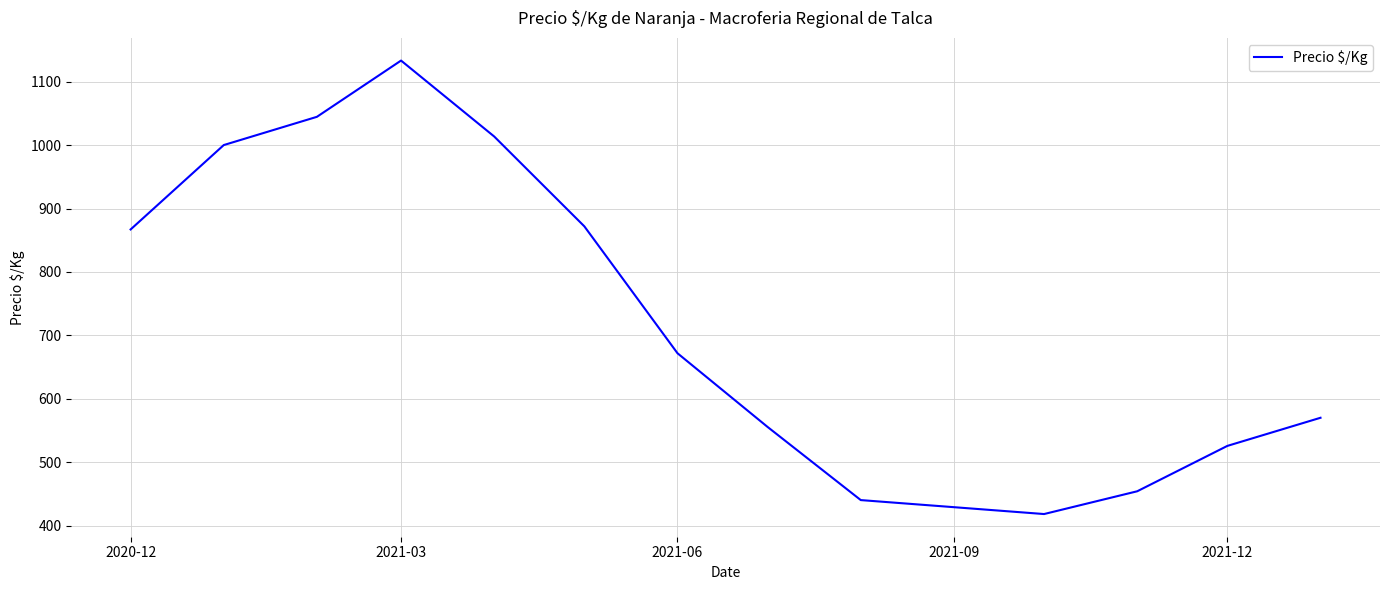

What is the smallest value displayed?

418.5